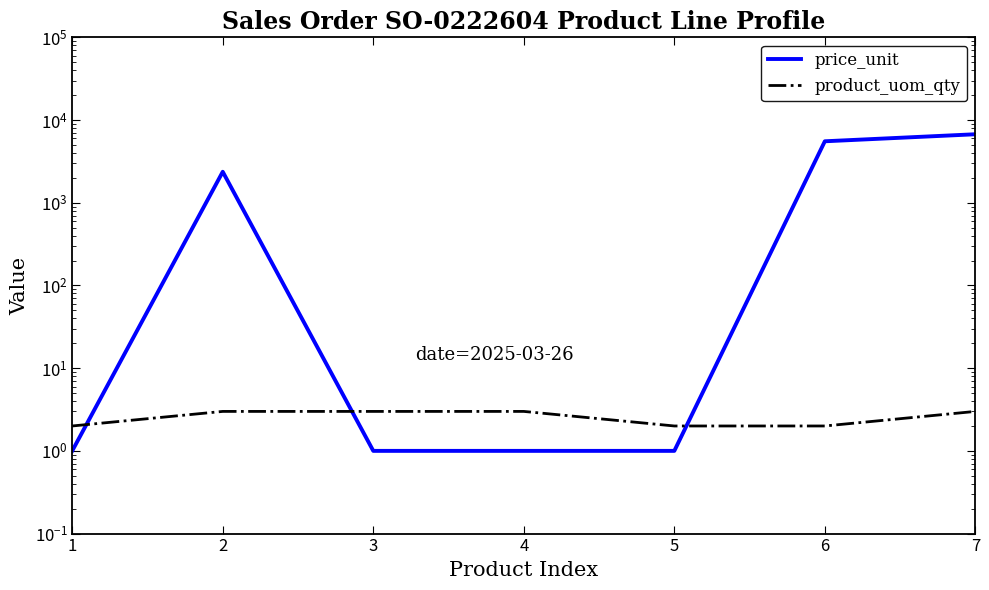

Is the value of price_unit at 5 greater than the value of product_uom_qty at 3?

No